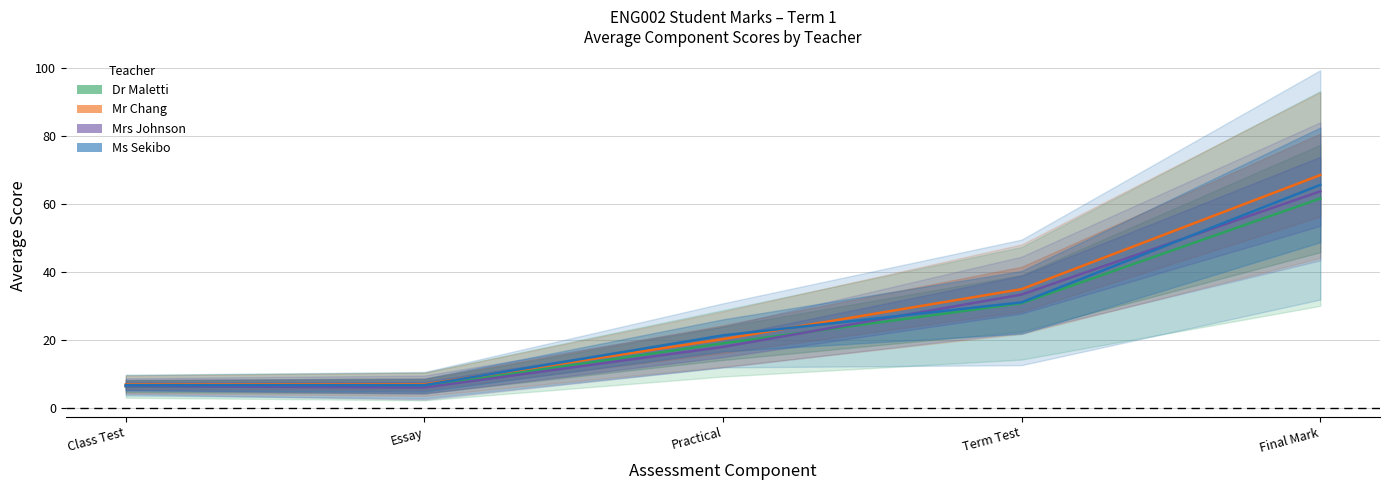

How many values in the Ms Sekibo series are below 21?

2